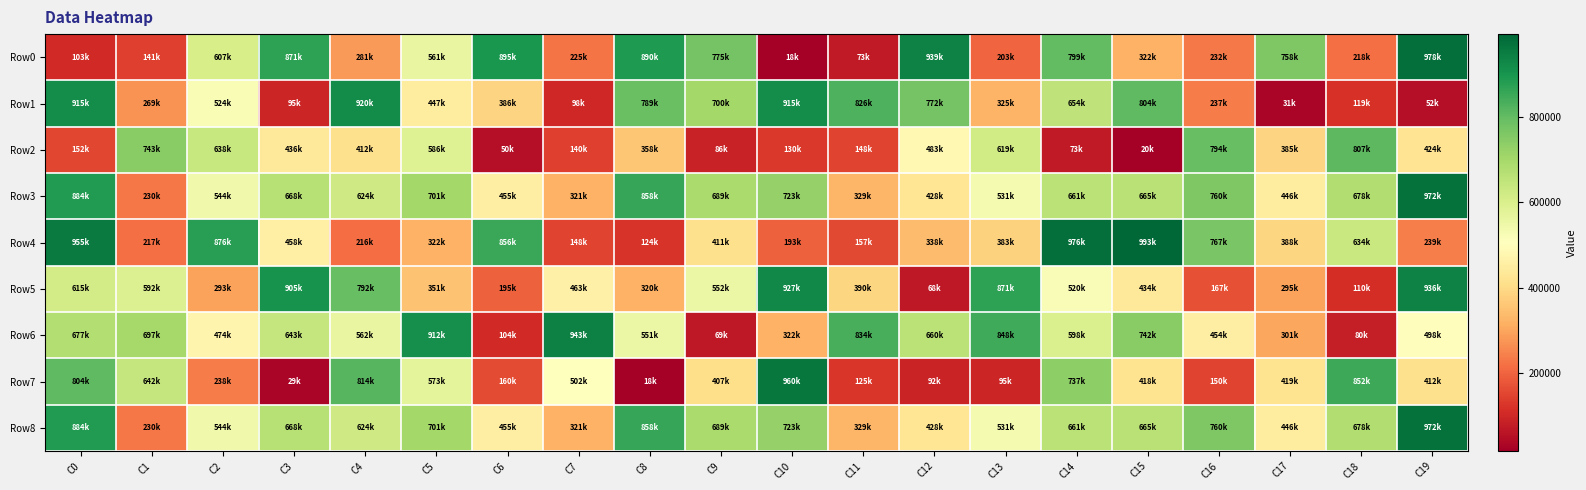

Which series has the widest spread of values?

Row0